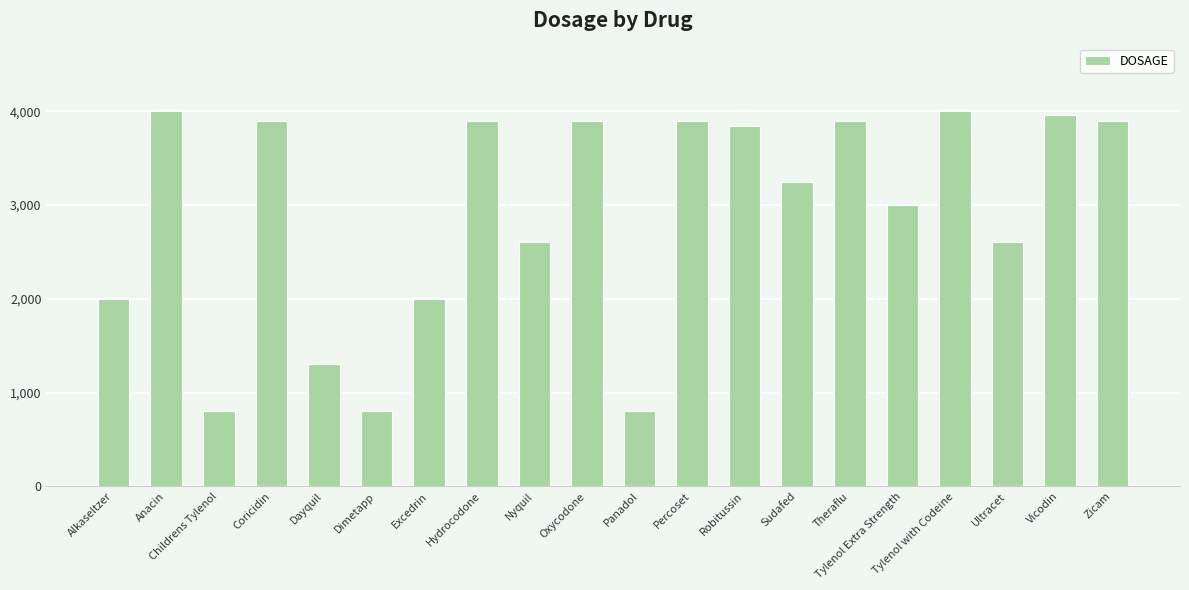

What value does the data have at Coricidin?

3900